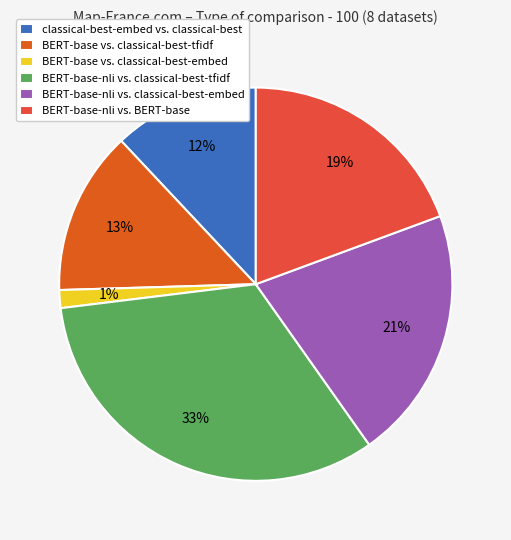

What percentage is the classical-best-embed vs. classical-best slice, to the nearest percent?

12%